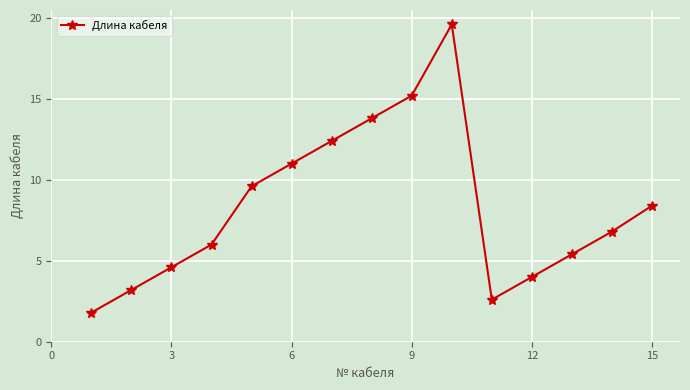

How many lines are shown in the chart?

1